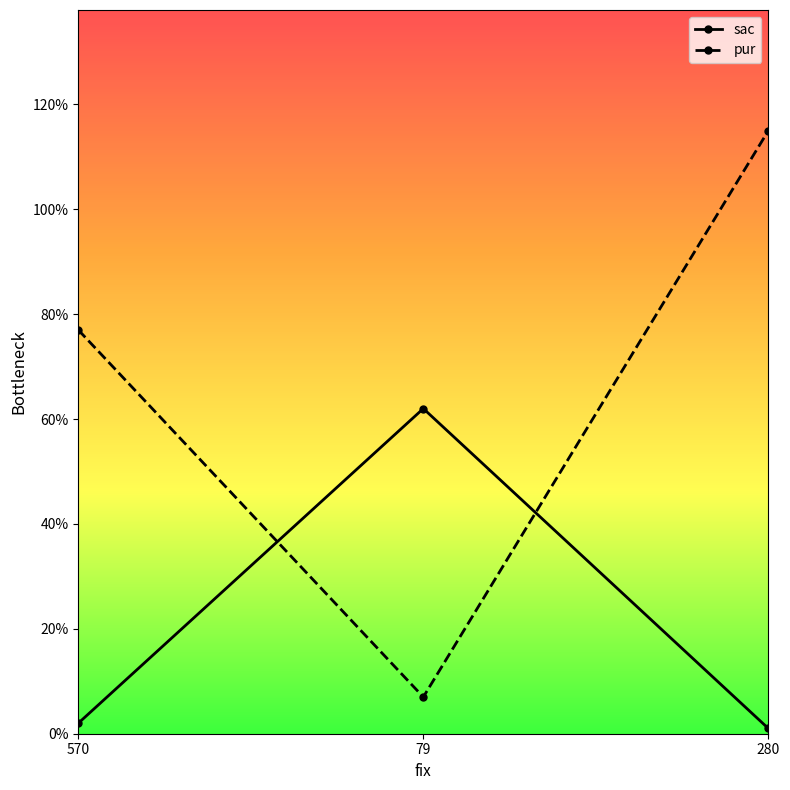

True or false: sac has a value of 106 at 79.

False